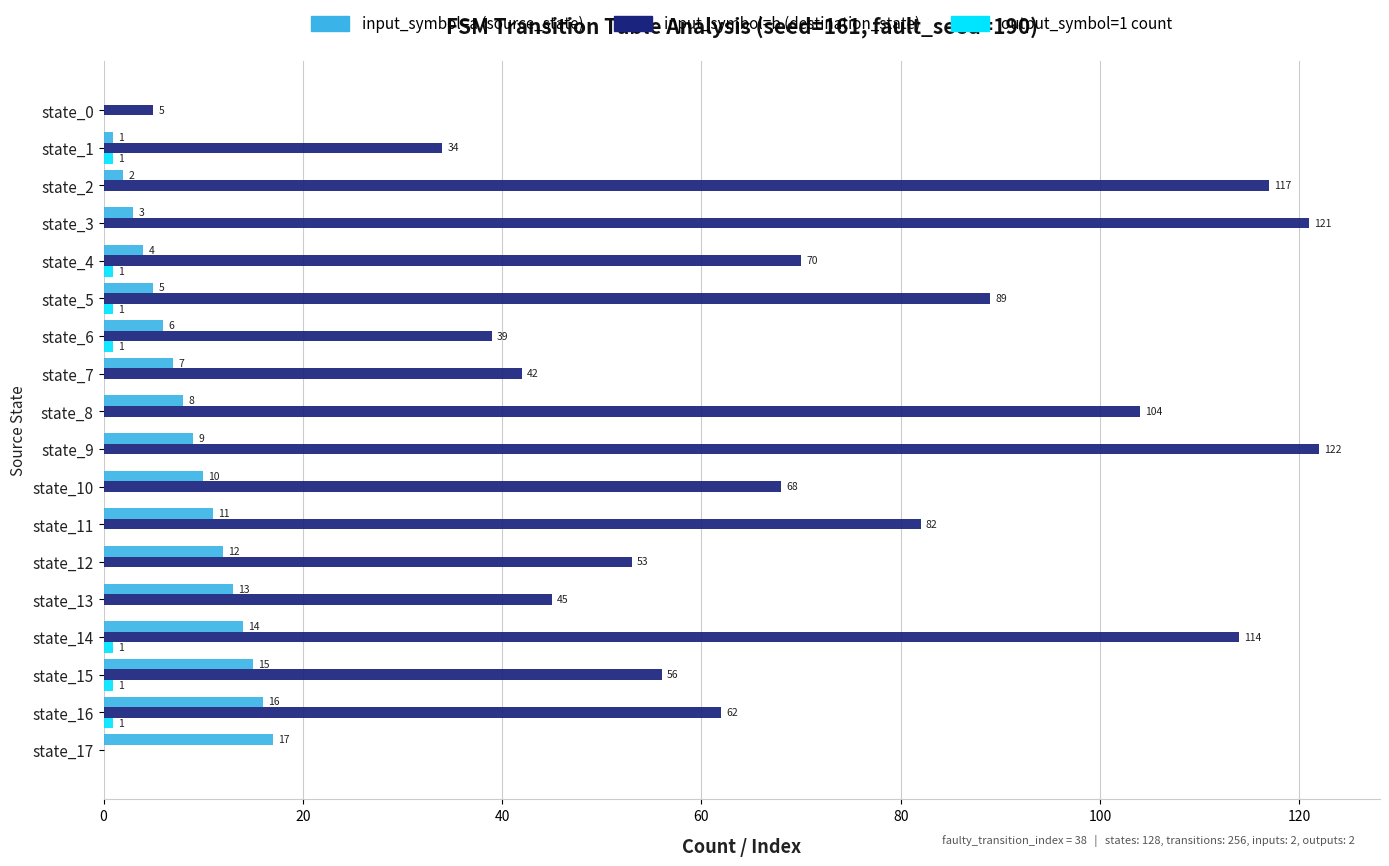

How many positive values does the input_symbol=a (source_state) series have?

17